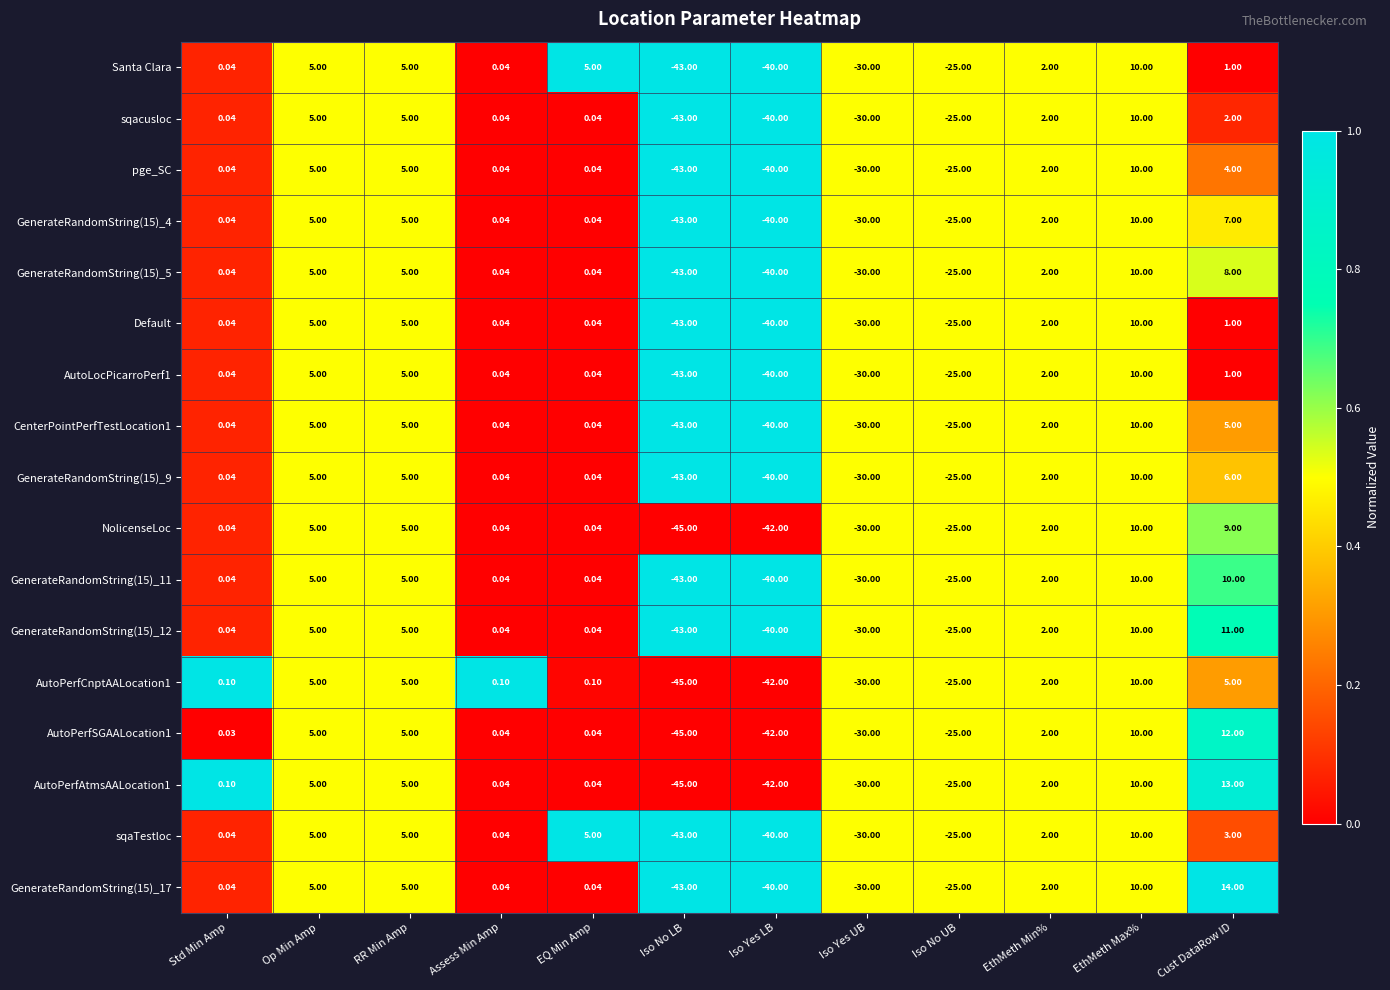

At which category is the sum across all series the highest?

EthMeth Max%